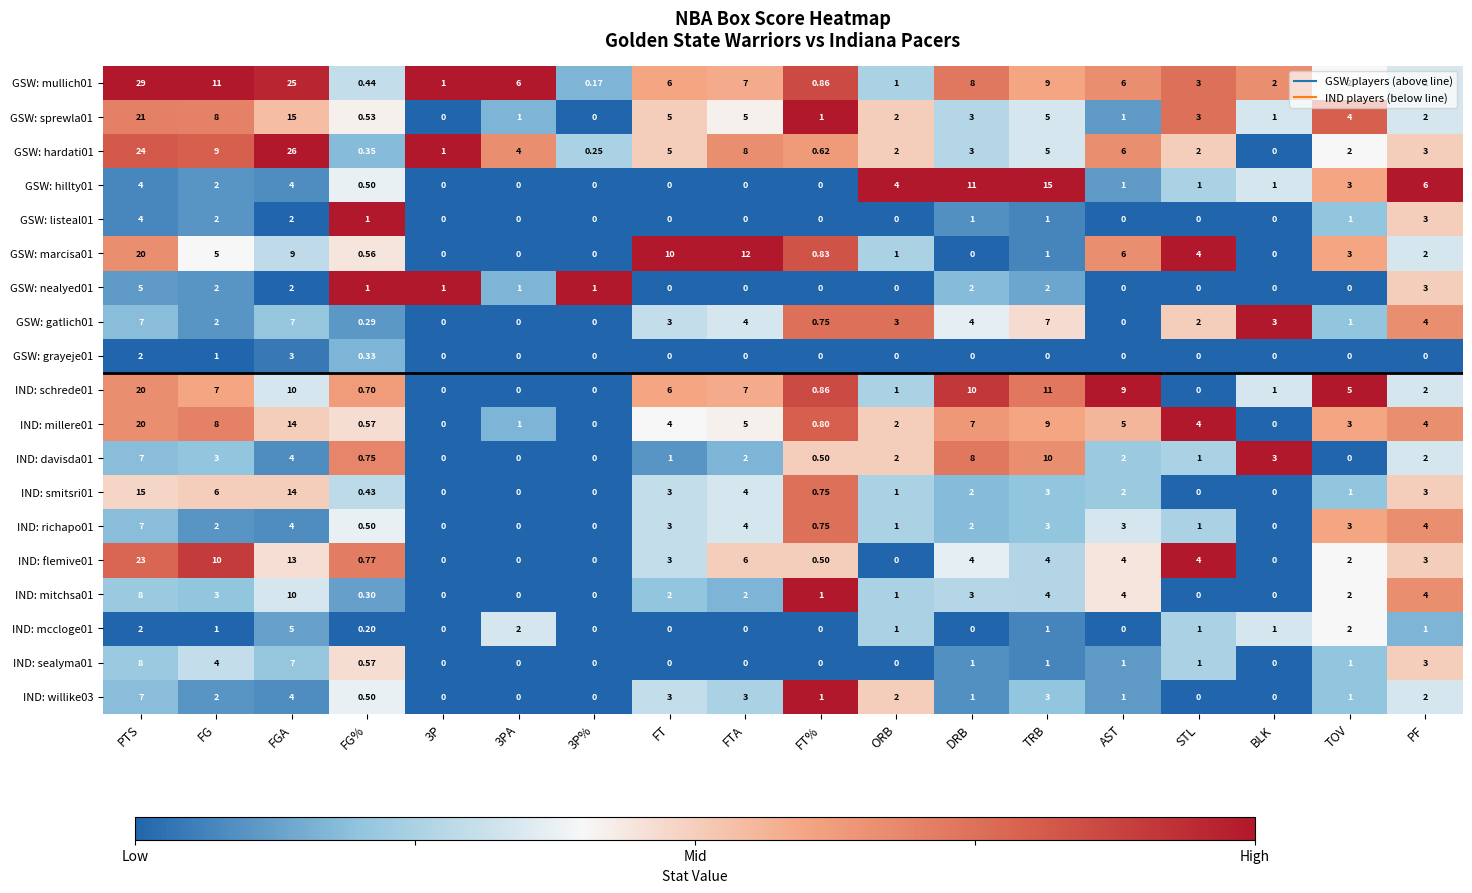

Which category has the highest value in the IND: willike03 series?

PTS